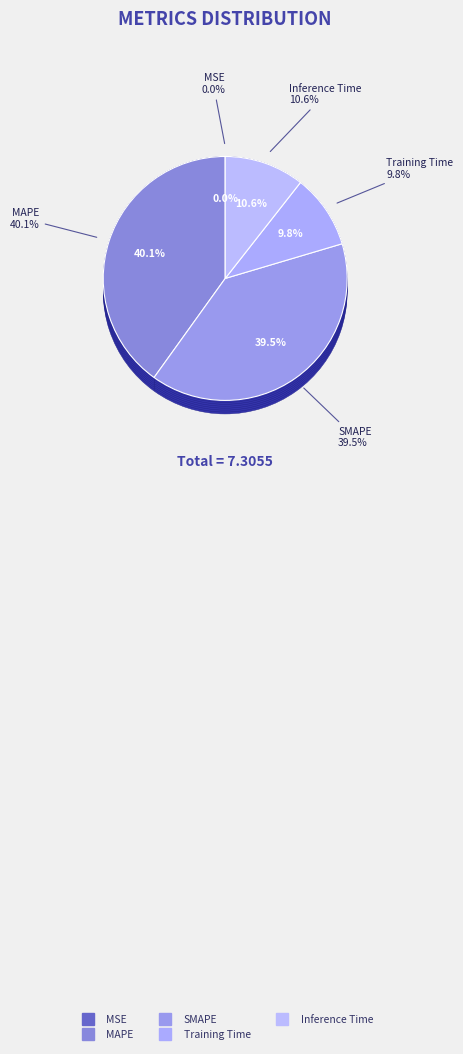

Does any single category account for the majority?

No